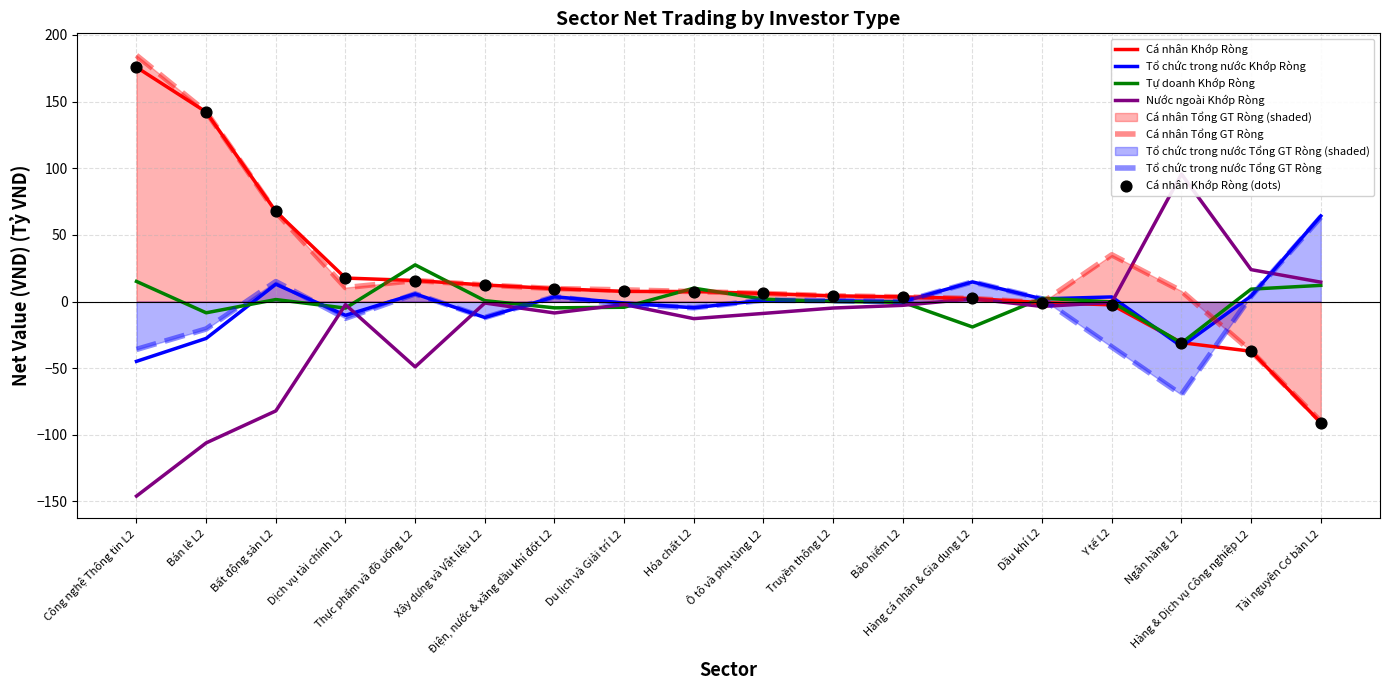

At which category is the sum across all series the highest?

Công nghệ Thông tin L2